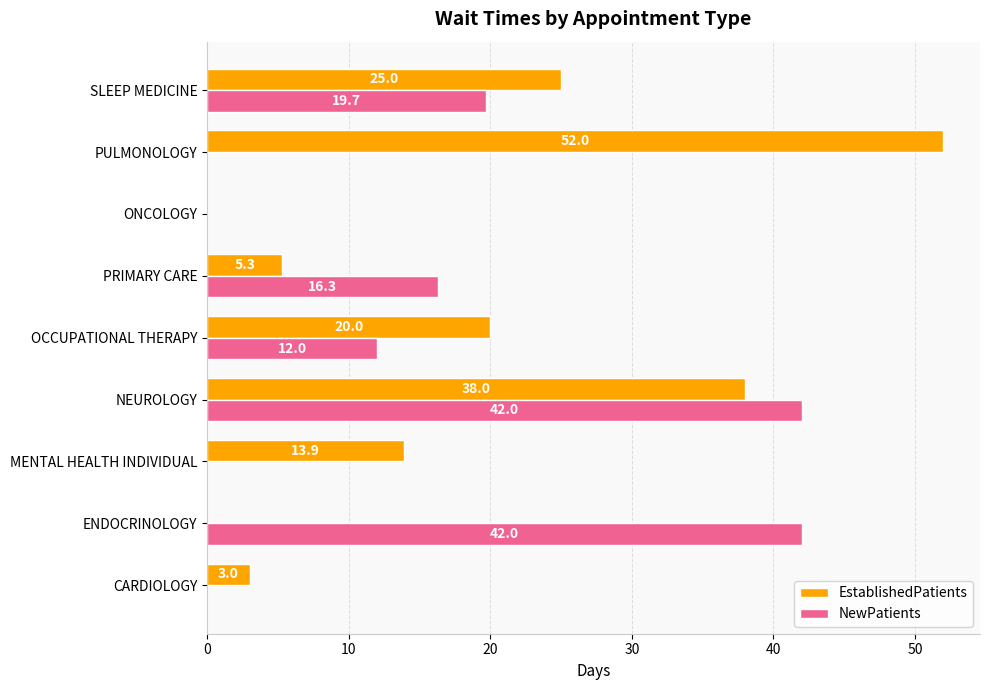

At which category is the sum across all series the highest?

NEUROLOGY